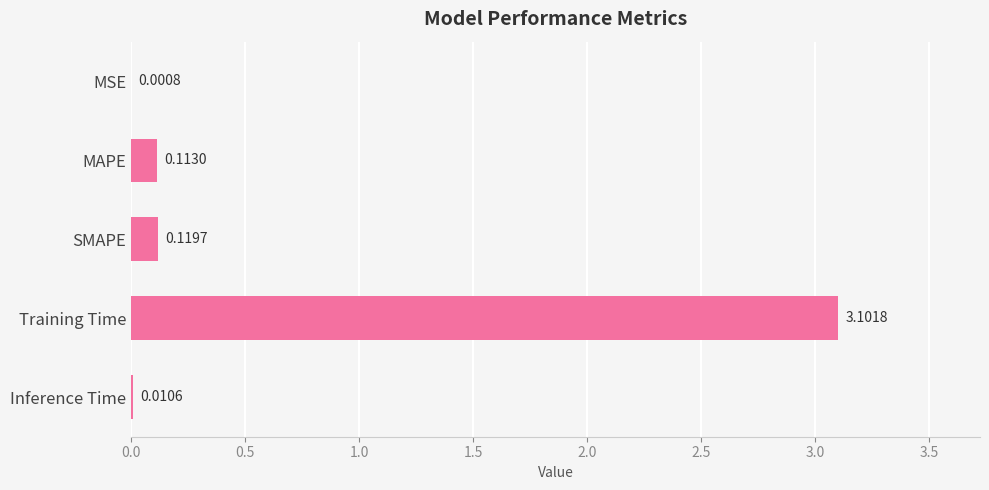

What is the sum of the values at Inference Time and Training Time?

3.1